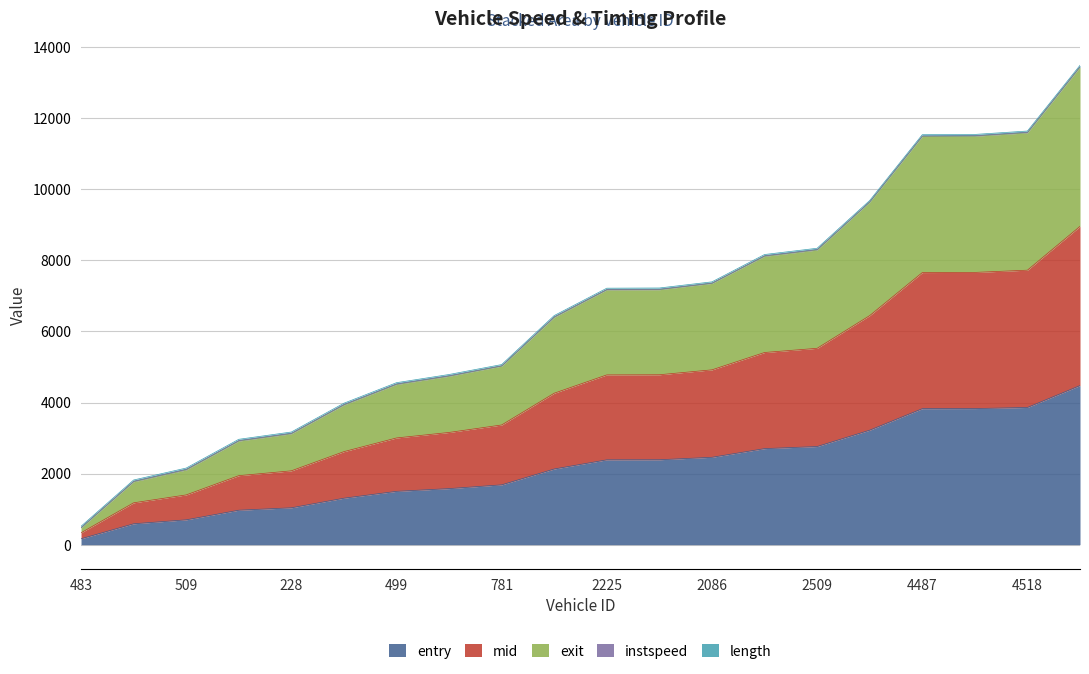

At which label does exit first exceed 7218?

2225